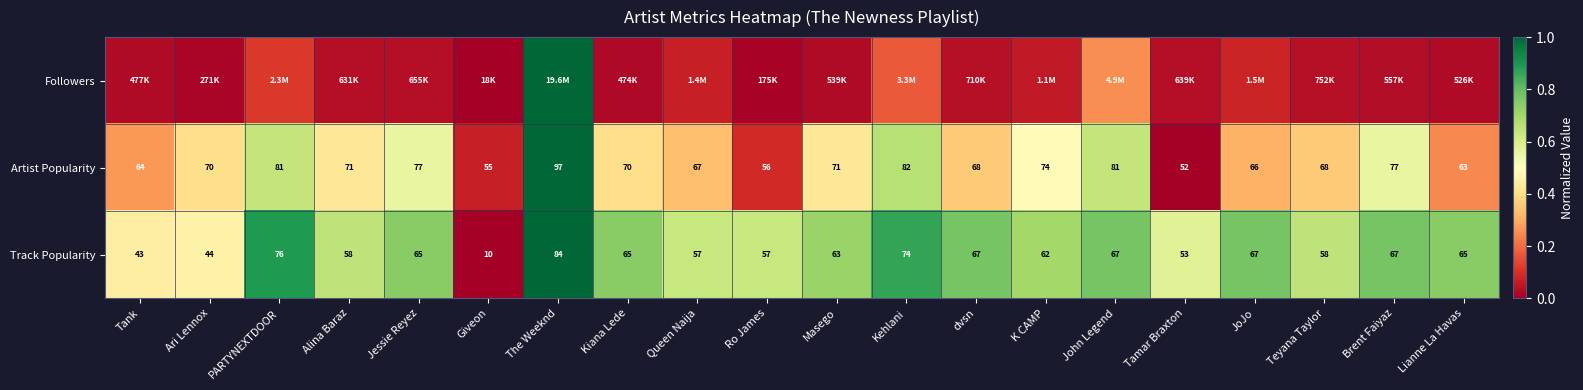

Is the value of Track Popularity at Ro James greater than the value of Artist Popularity at Teyana Taylor?

No